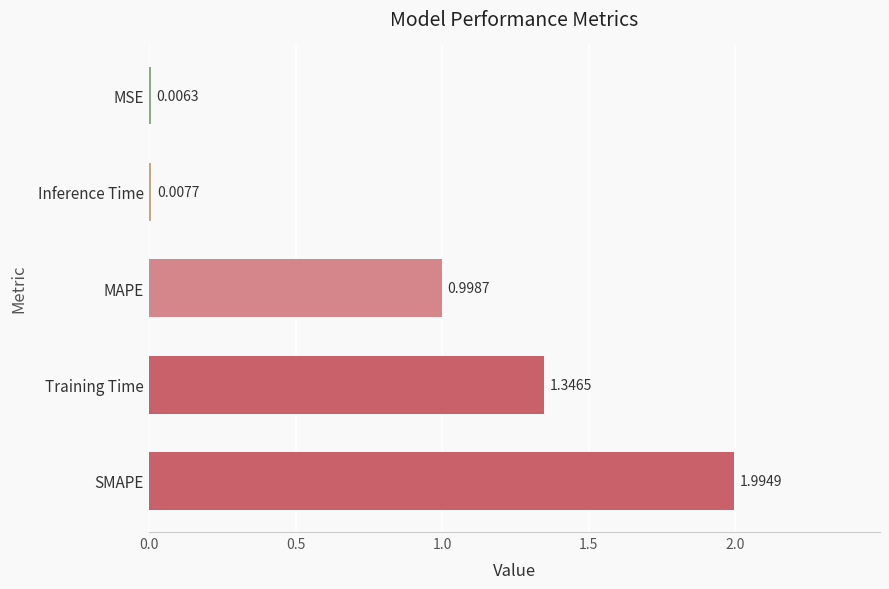

What is the sum of the values at MAPE and Inference Time?

1.0